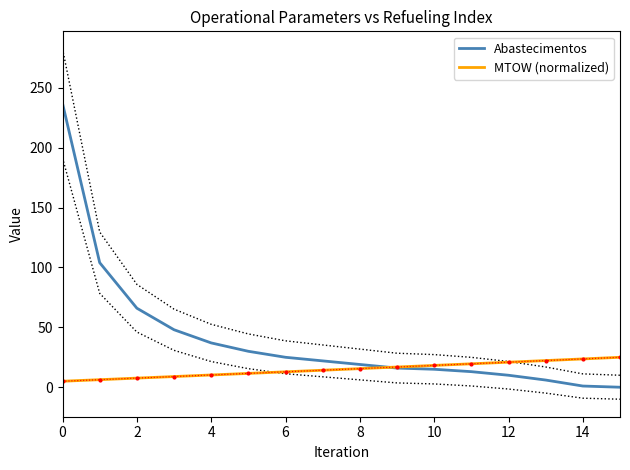

What is the value of the Abastecimentos point at the 10th from the left?

16.0